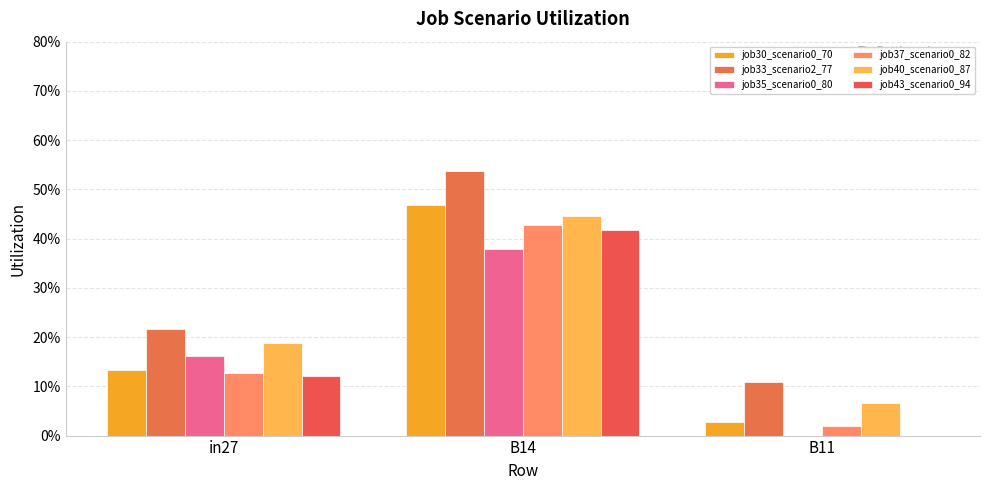

Does the chart contain stacked bars?

No